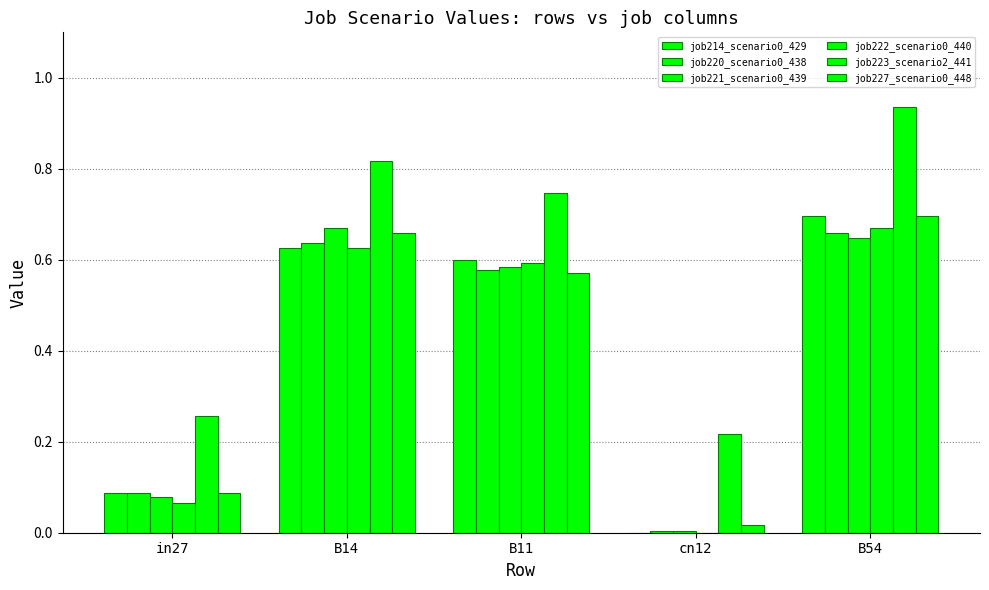

How many groups of bars are there?

5